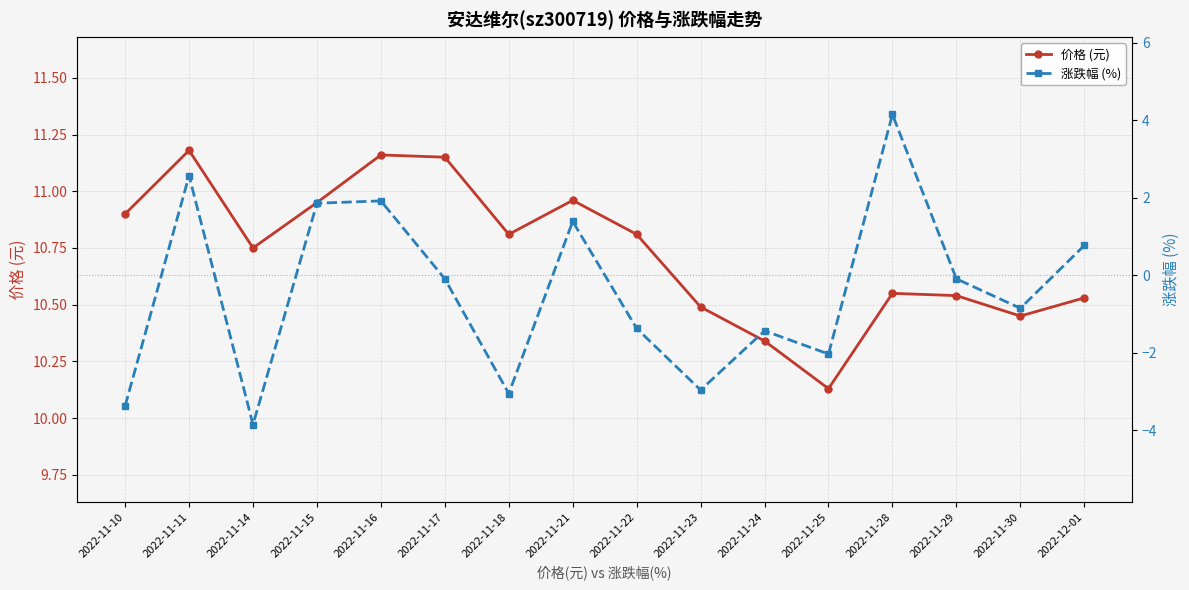

Count the number of categories in the chart.

16